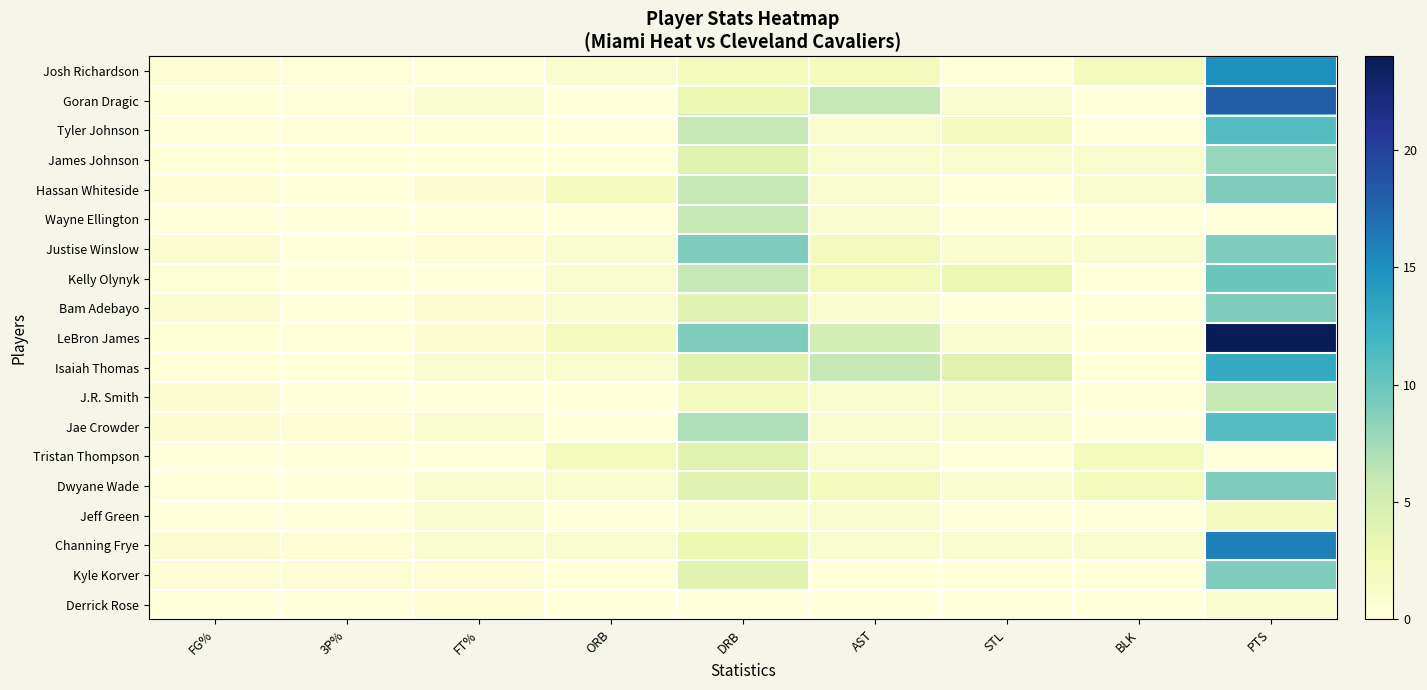

What is the spread (max minus min) of values at DRB?

9.0